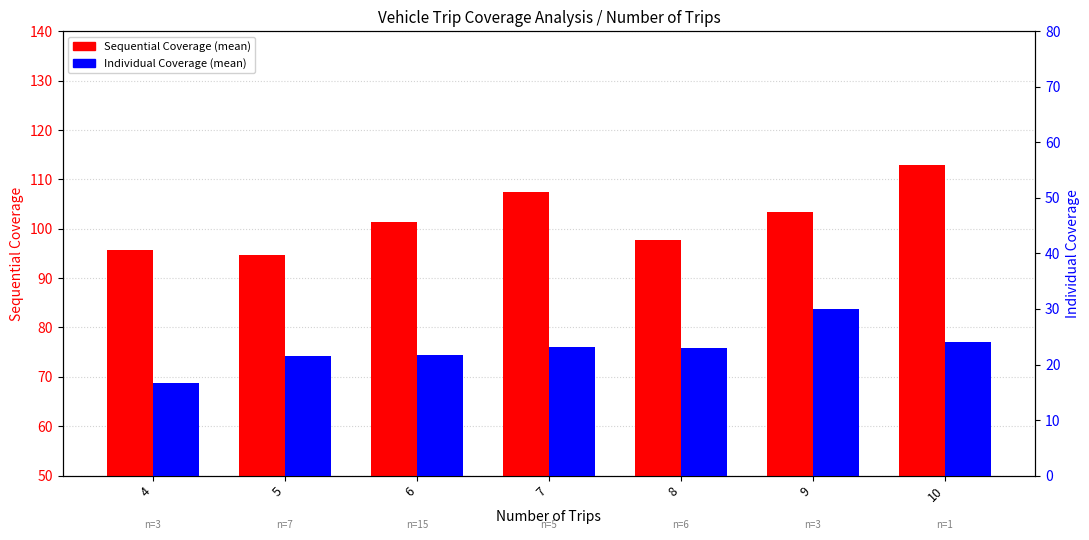

What are all the series names shown in the legend?

Sequential Coverage, Individual Coverage